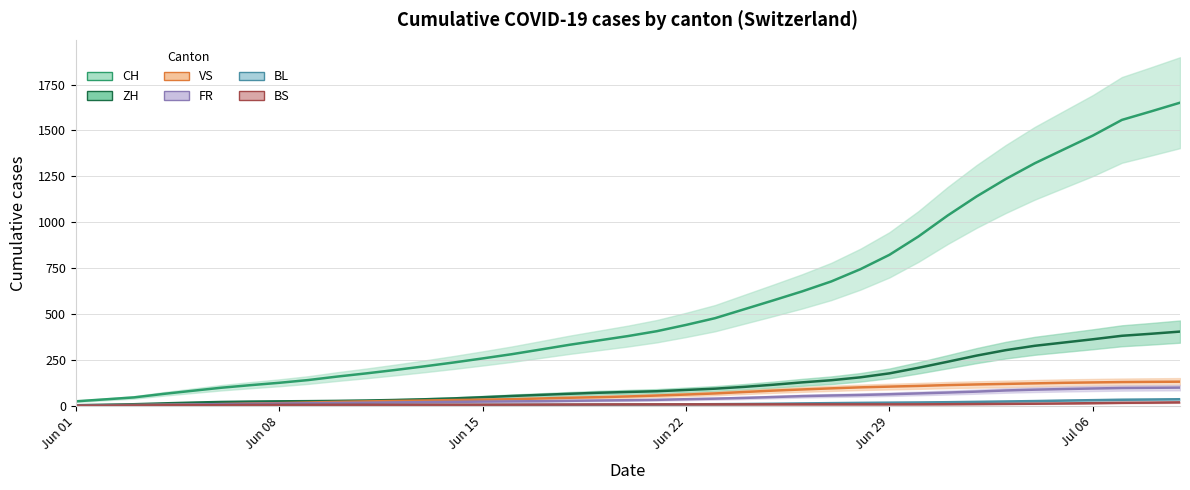

How many values in the BS series exceed 6?

22